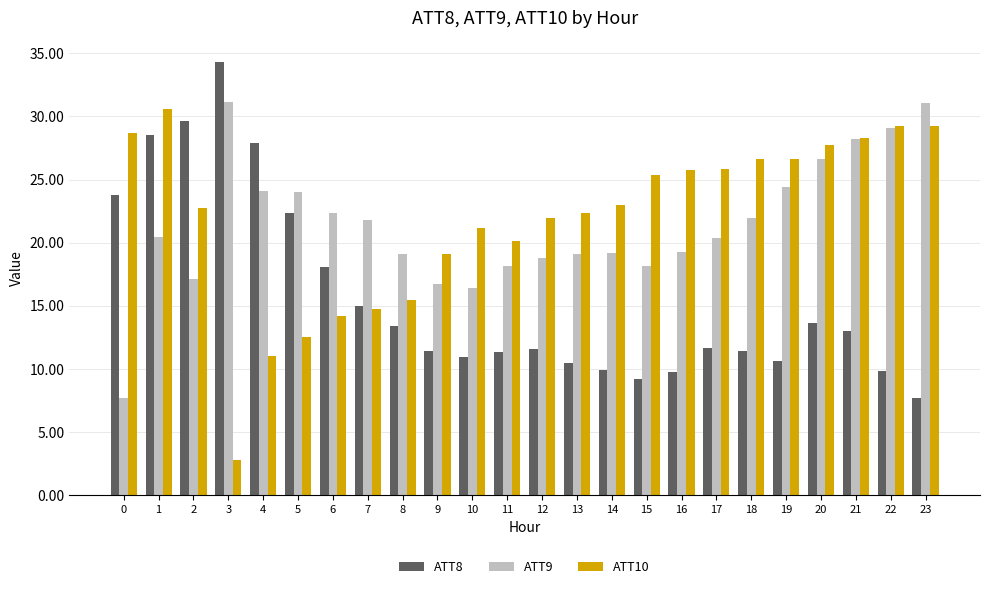

The value of ATT9 at 7 is 21.8. True or false?

True